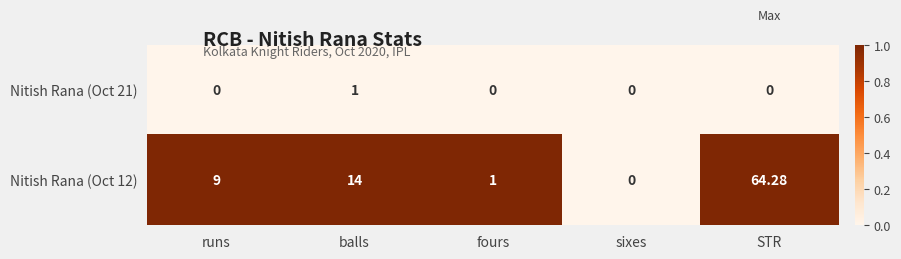

At which label is Nitish Rana (Oct 12) closest to 32?

balls